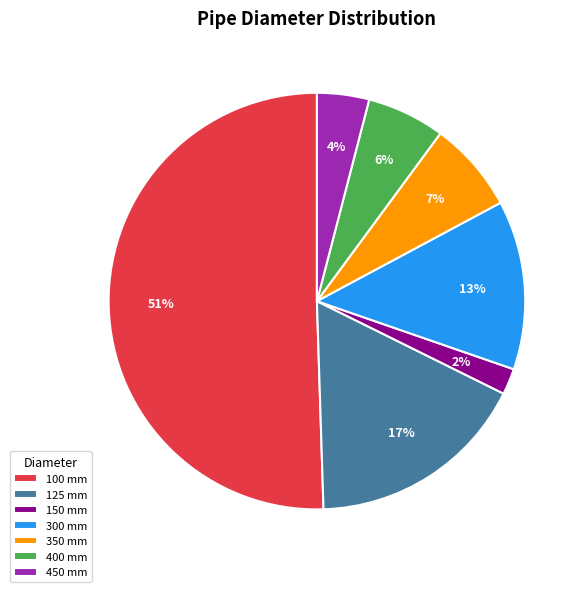

To the nearest percent, what is the difference between the 350 and 450 slice percentages?

3%